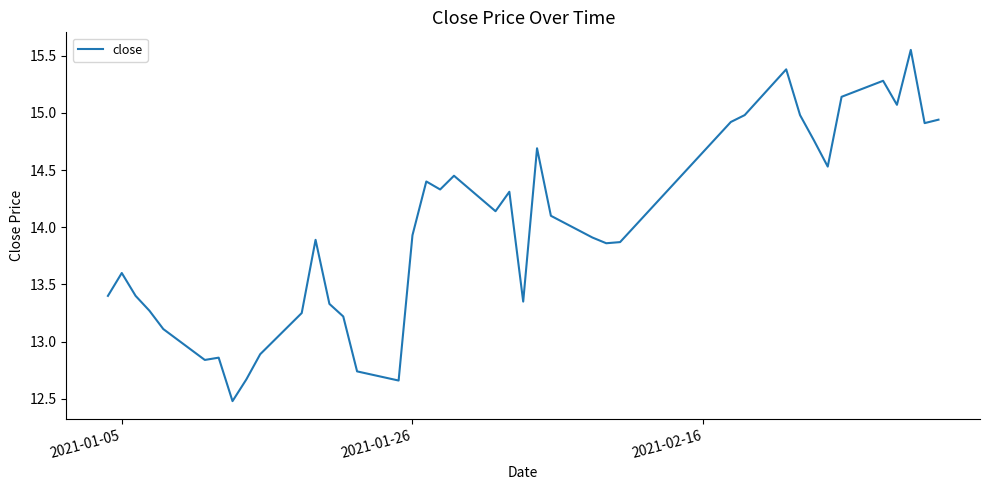

What is the smallest value displayed?

12.5